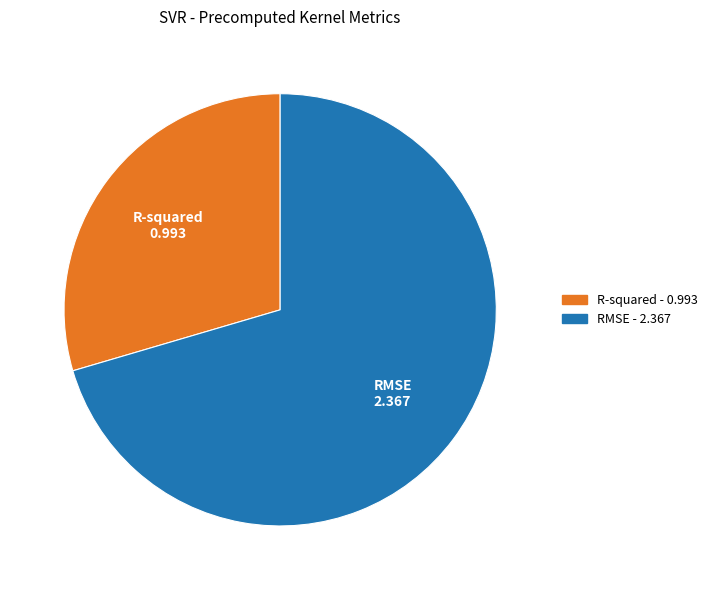

Combined, do RMSE and R-squared account for over 50%?

Yes